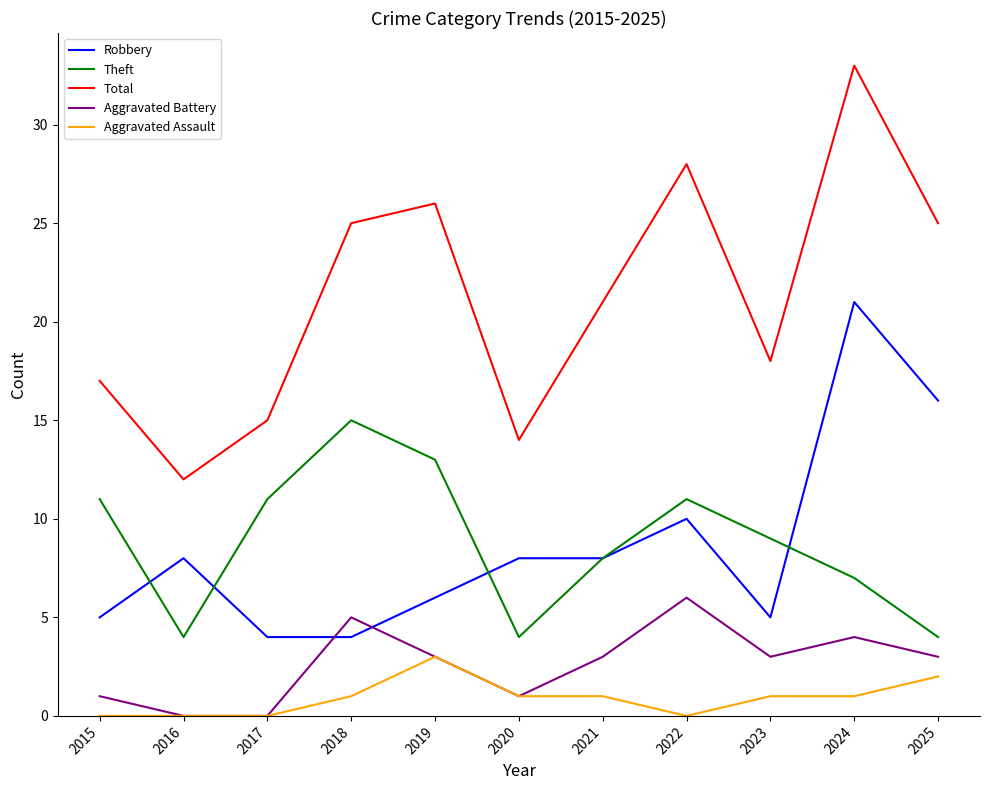

What are all the series names shown in the legend?

Robbery, Theft, Total, Aggravated Battery, Aggravated Assault